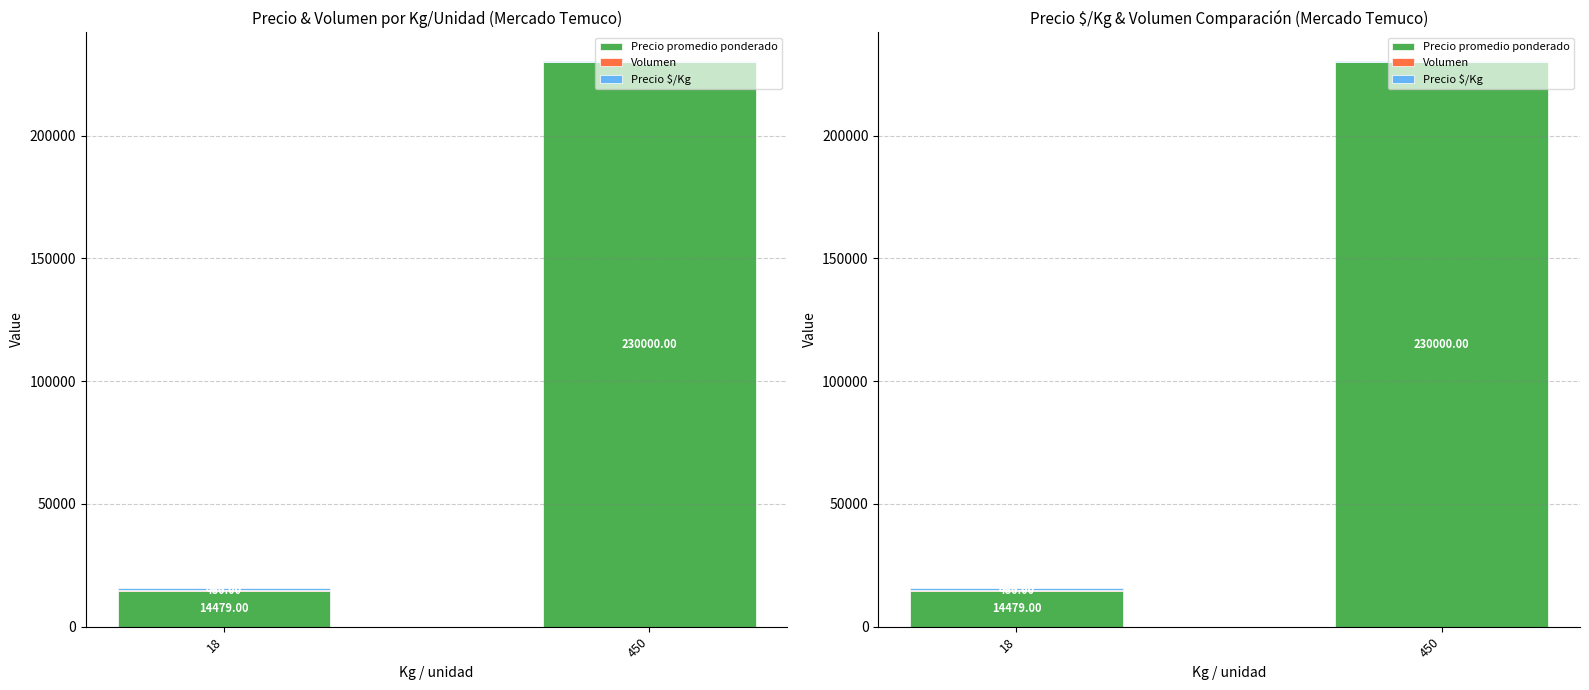

Which series has the largest range (max minus min)?

Precio promedio ponderado